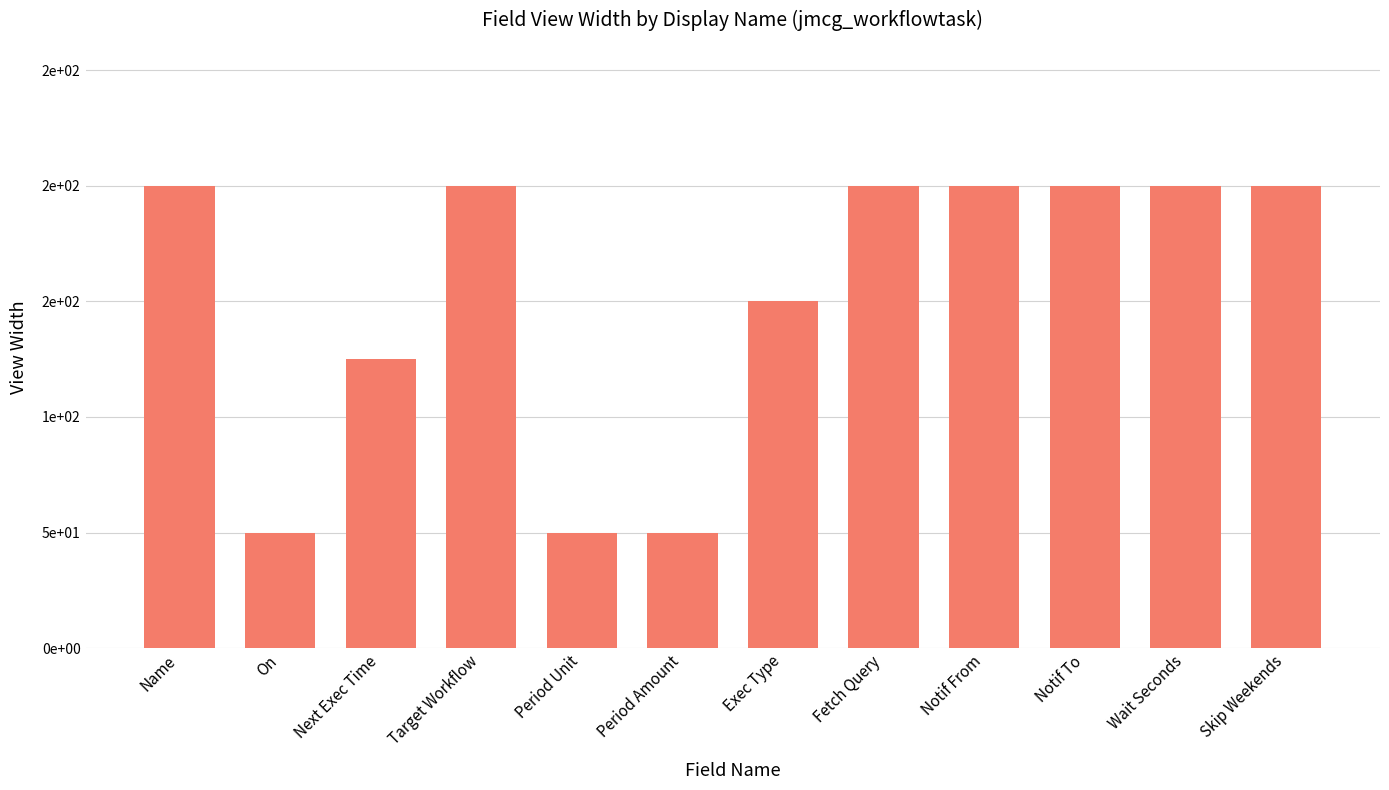

Are the bars horizontal?

No